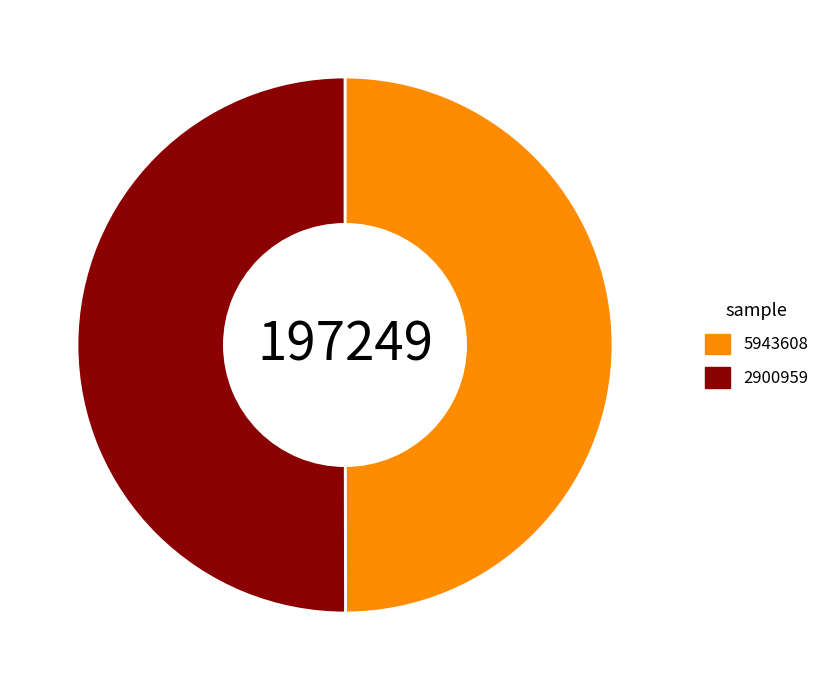

Is the sum of 5943608 and 2900959 greater than half?

Yes